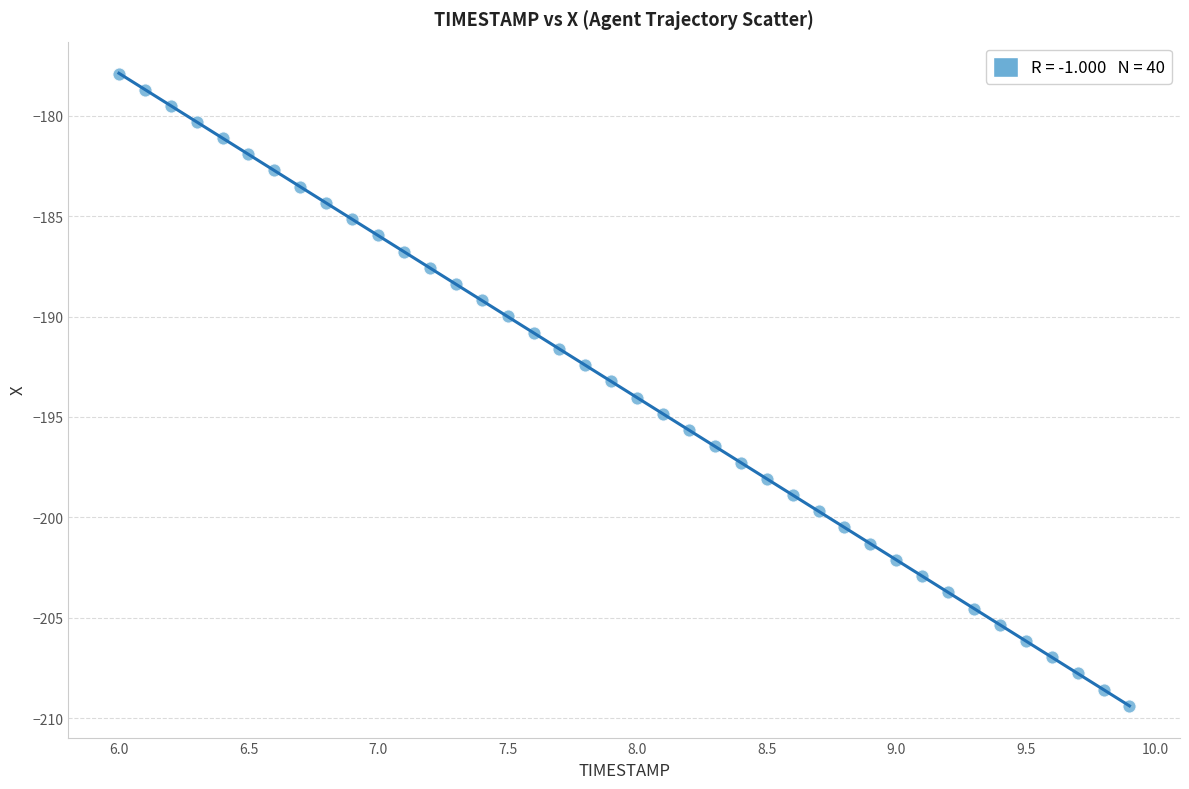

What is the range of Y values (max minus min)?

31.5